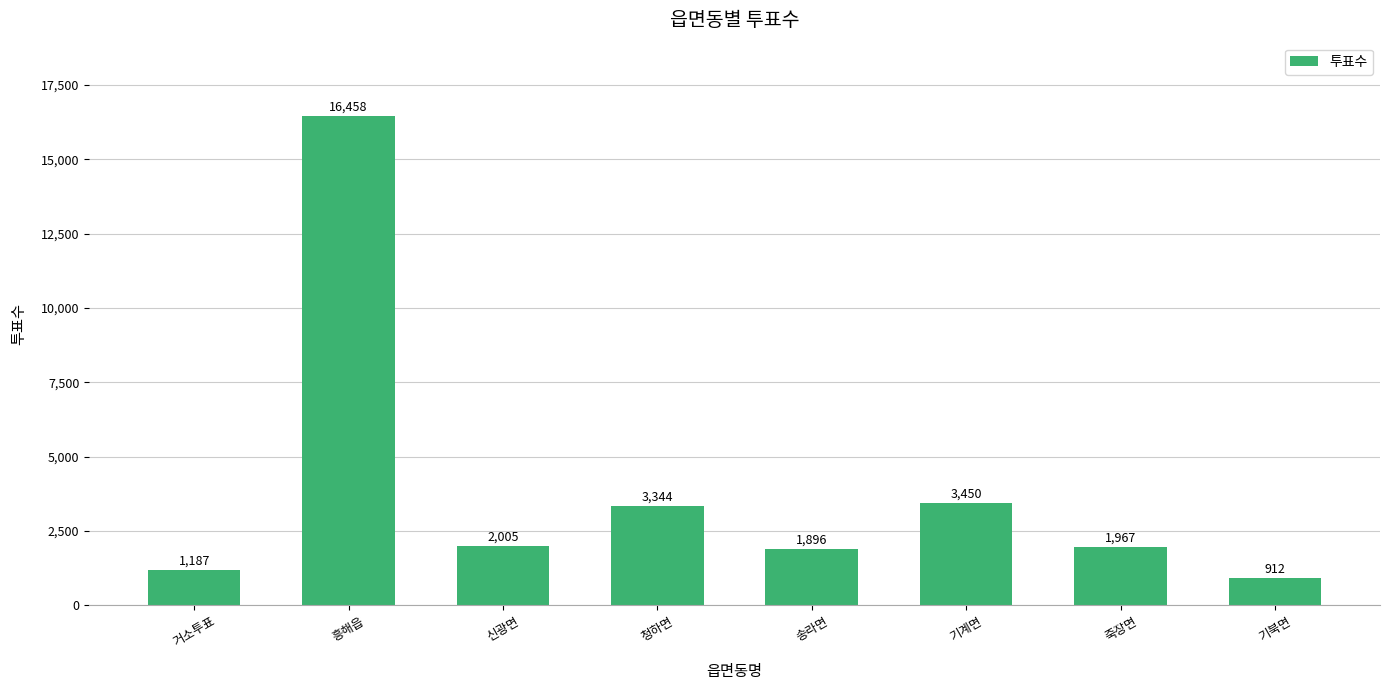

What is the label of the 1st bar from the right?

기북면